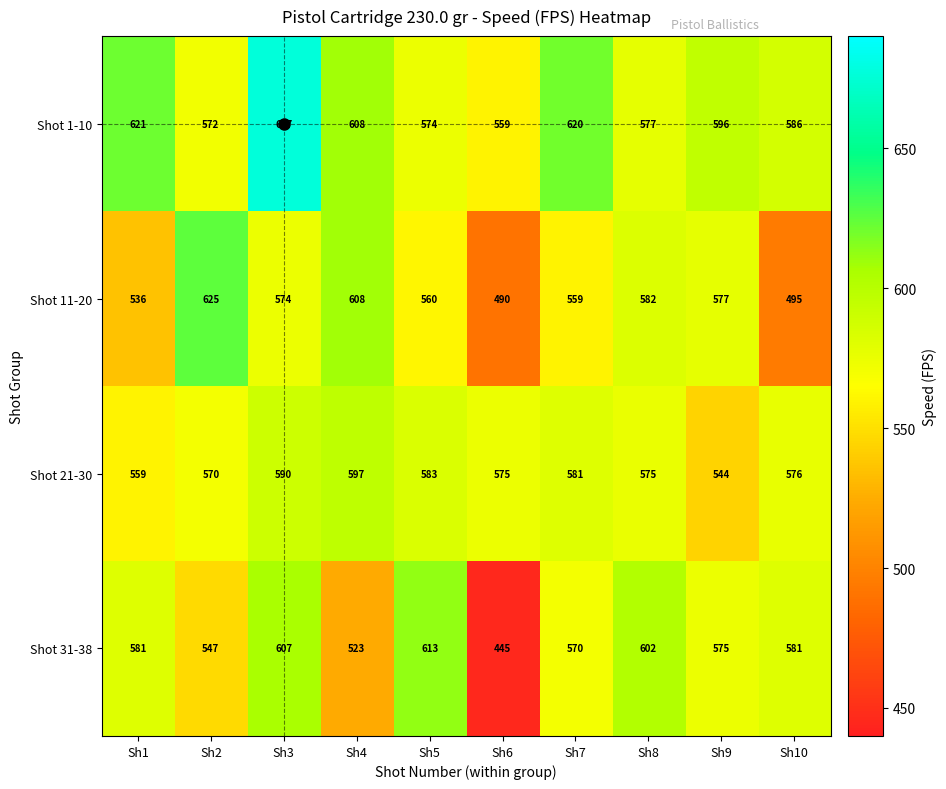

True or false: Shot 11-20 has a value of 495 at Sh10.

True